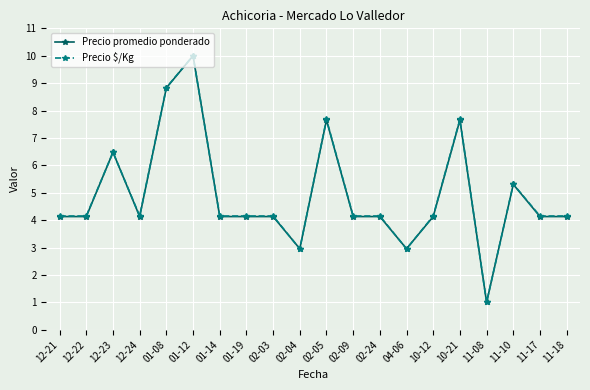

Where is the first local maximum for Precio $/Kg?

12-23